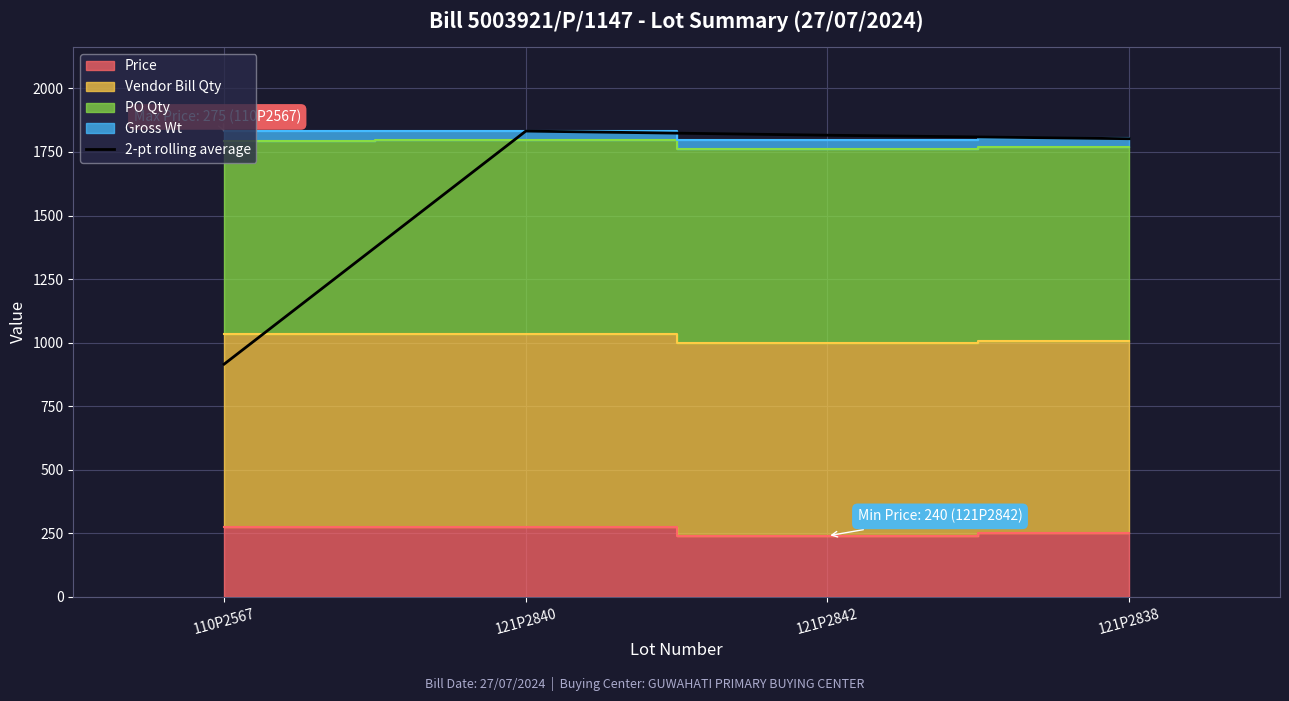

Does the chart display data point markers on the line(s)?

No